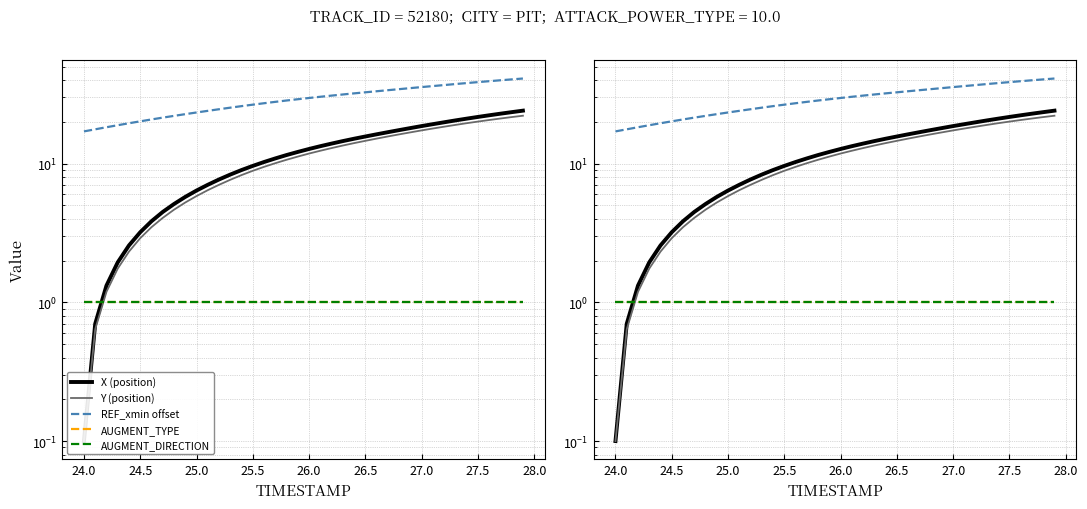

Is this an area chart (filled region under the line)?

No